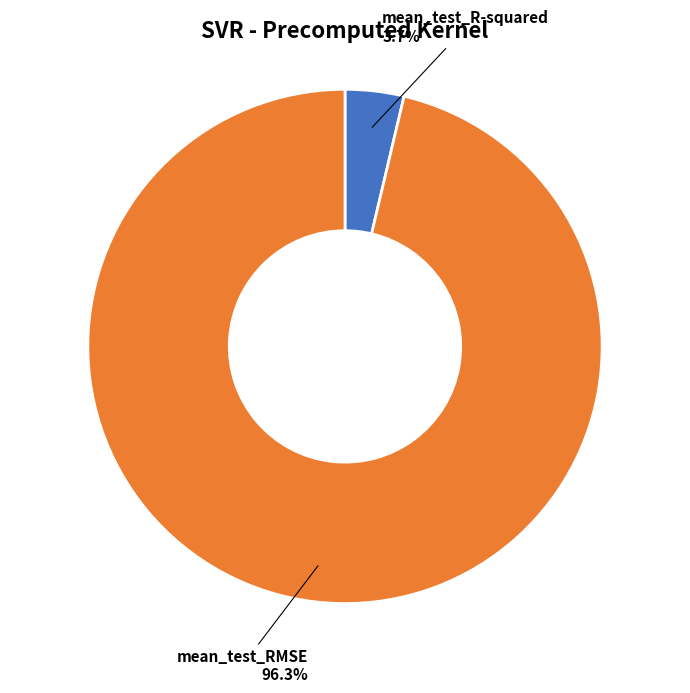

Count the number of slices in the pie.

2